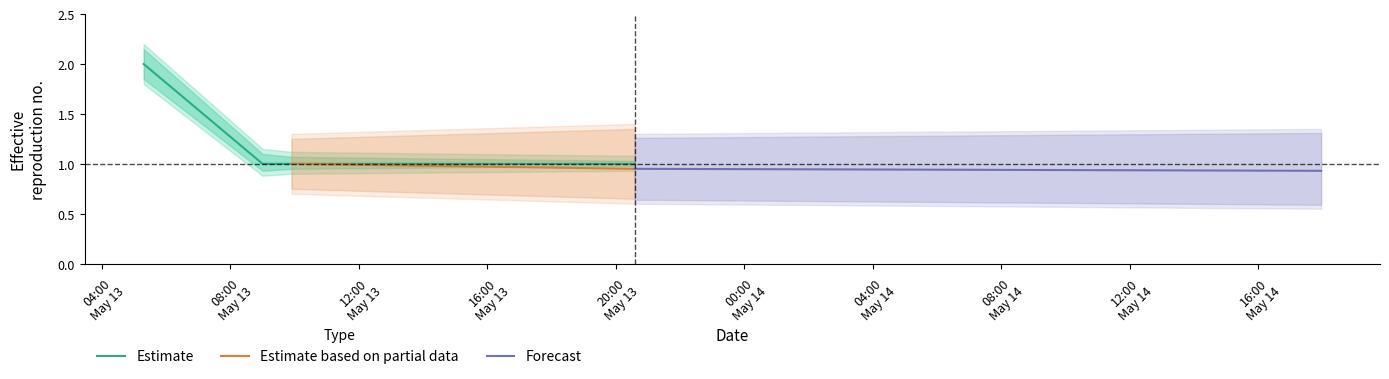

The Estimate series shows 0.7 at 2019-05-13 09:00:00. True or false?

False